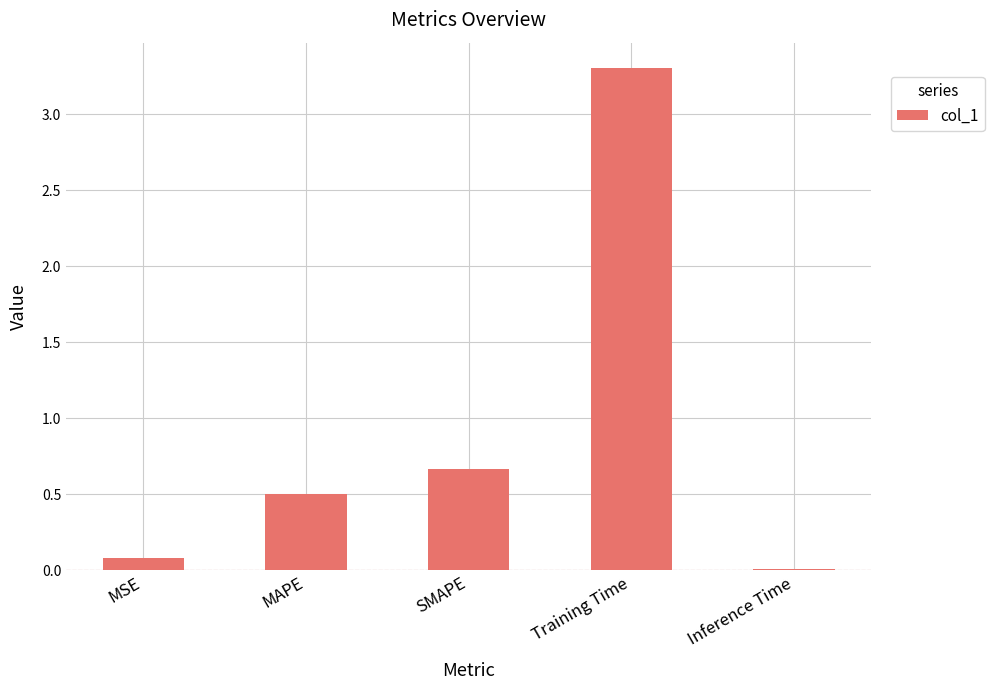

Between MSE and MAPE, which is larger?

MAPE